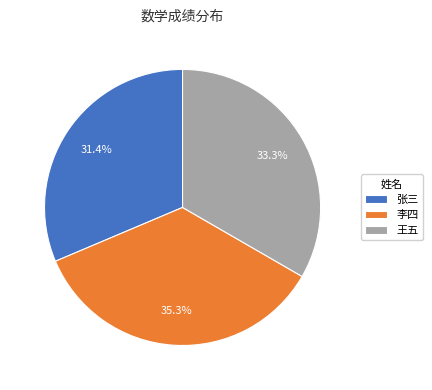

How many slices are in this pie chart?

3